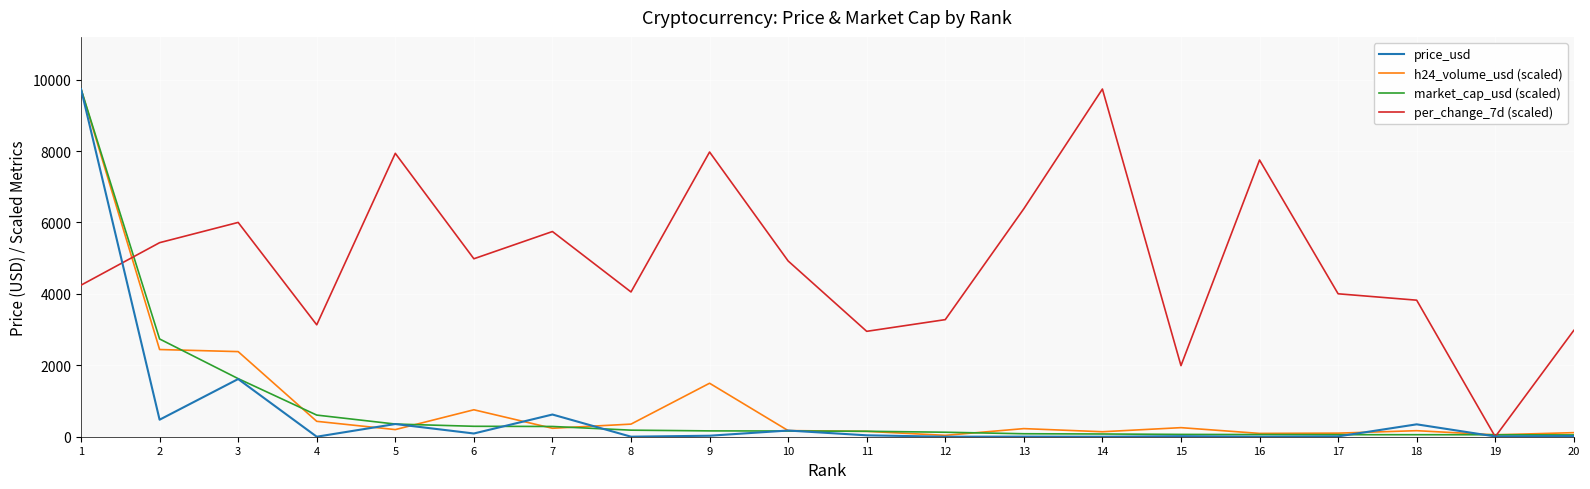

What is the maximum value shown in the chart?

9737.3